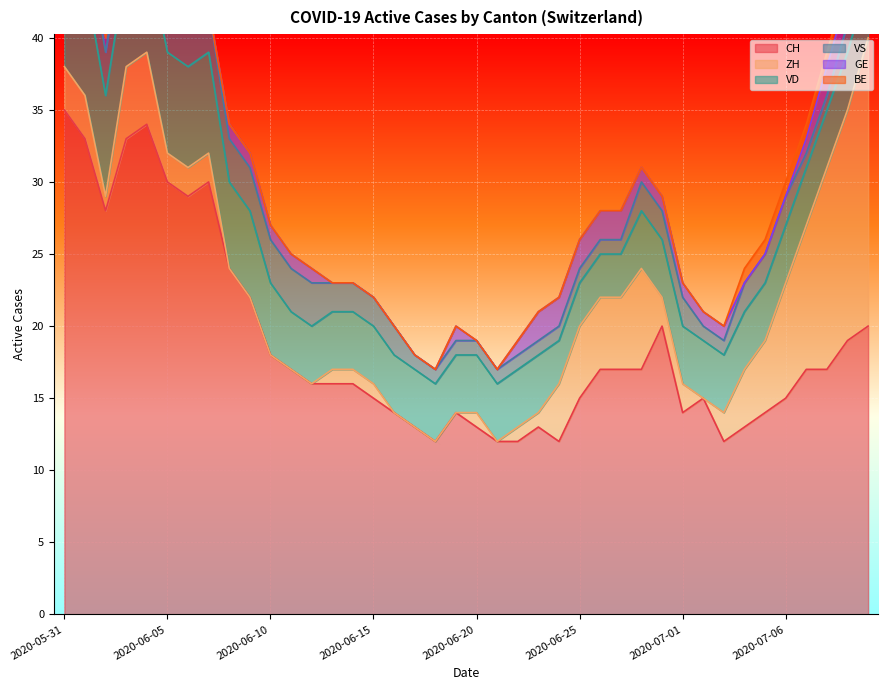

True or false: BE has more than 2 interior local peaks.

False